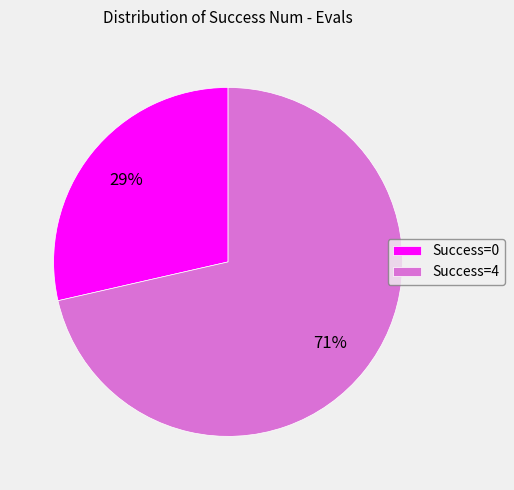

Is it true that Success=0 is 29% of the pie?

True